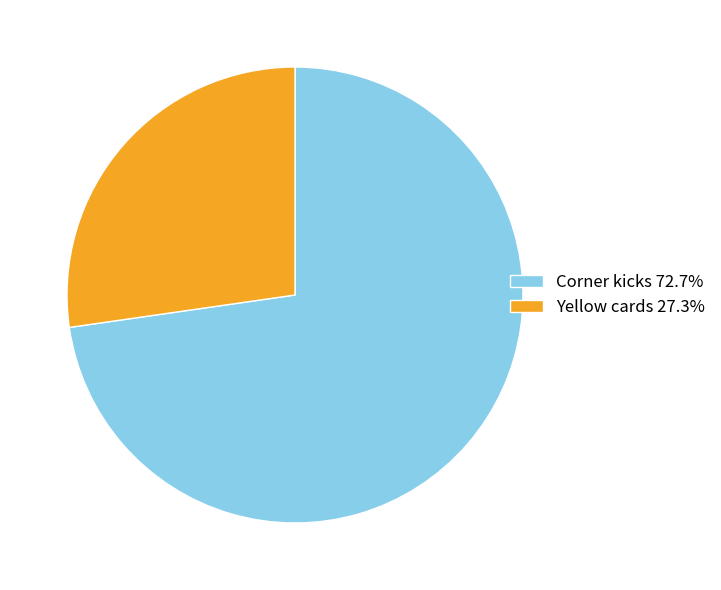

Rank the categories by value from highest to lowest.

Corner kicks, Yellow cards